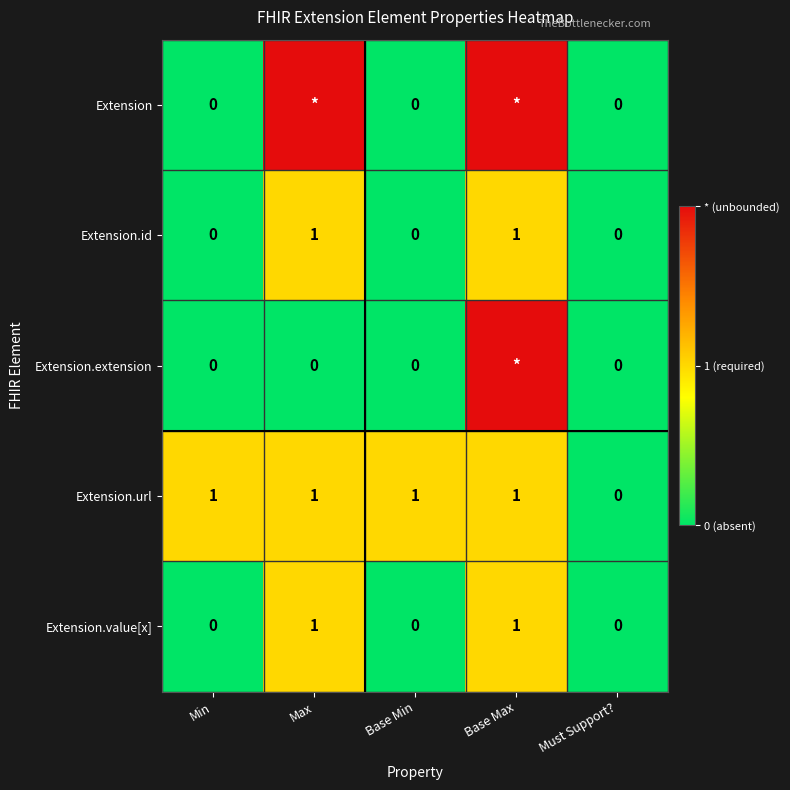

What is the difference between the maximum and minimum values in the Extension.id series?

1